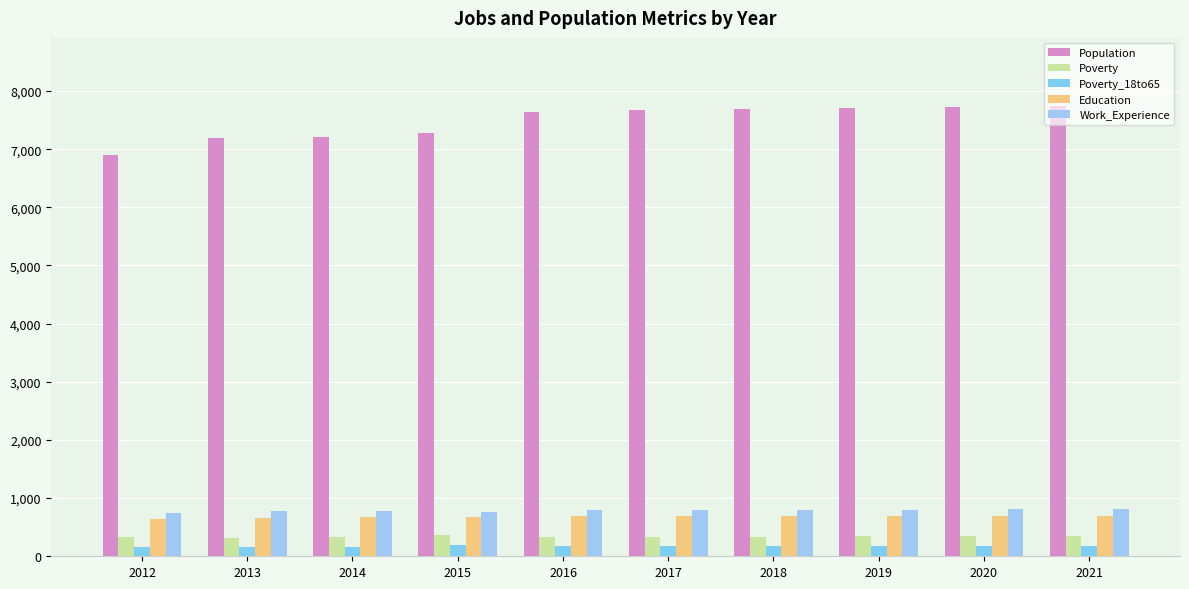

Reading left to right, what are all the values shown in this chart?

Population: 6904	7191	7207	7281	7640	7667	7687	7708	7730	7751
Poverty: 323	318	335	374	331	333	337	341	346	350
Poverty_18to65: 152	153	154	188	169	170	173	176	178	181
Education: 634	665	677	675	688	690	692	694	696	698
Work_Experience: 746	778	780	768	798	800	802	804	805	807